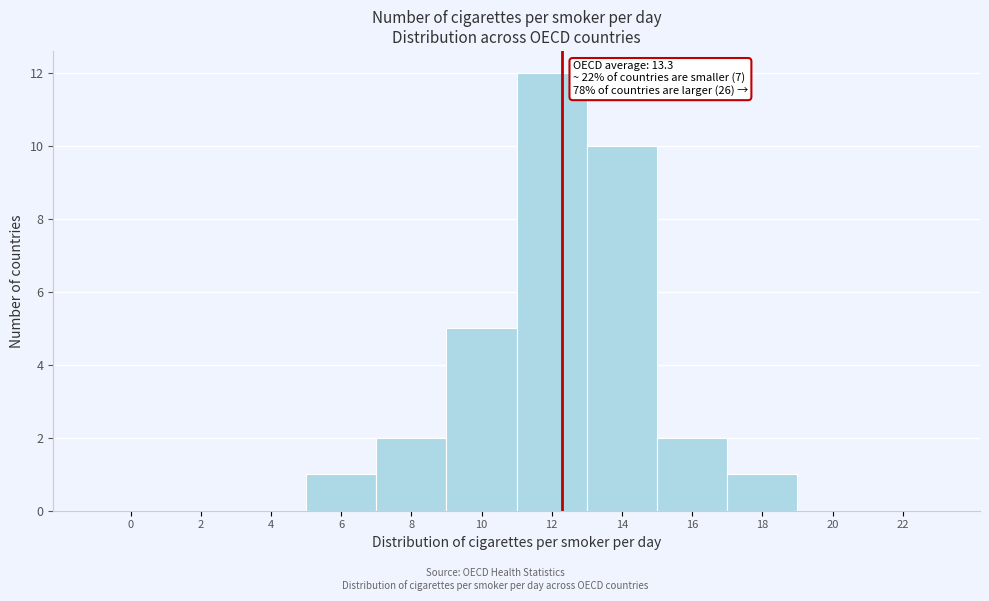

Reading left to right, transcribe all the data shown in this chart.

0=0	2=0	4=0	6=1	8=2	10=5	12=12	14=10	16=2	18=1	20=0	22=0